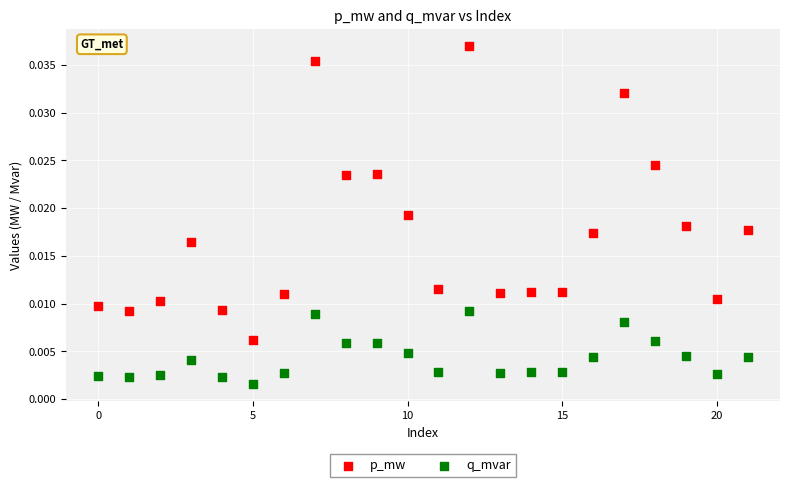

Which series contains the lowest Y value?

q_mvar